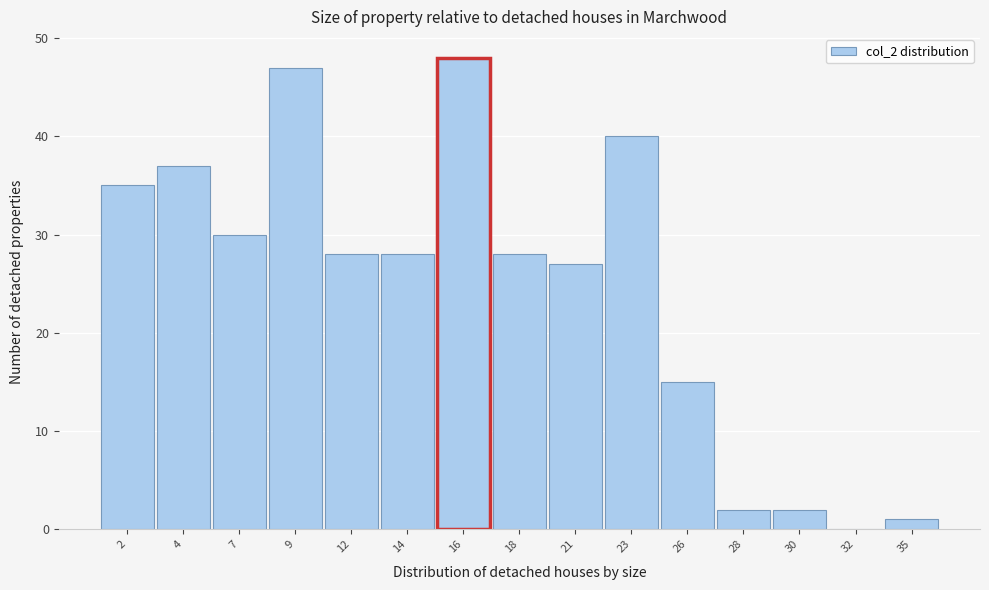

Reading left to right, what are all the values shown in this chart?

2=35	4=37	7=30	9=47	12=28	14=28	16=48	18=28	21=27	23=40	26=15	28=2	30=2	32=0	35=1